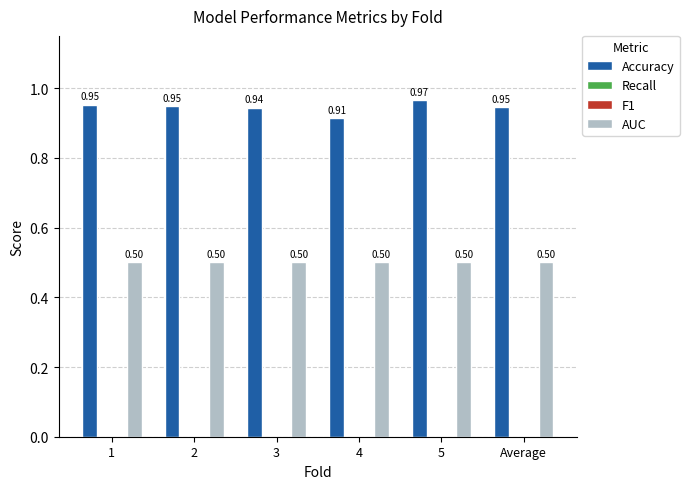

How many bars are there in each group?

4